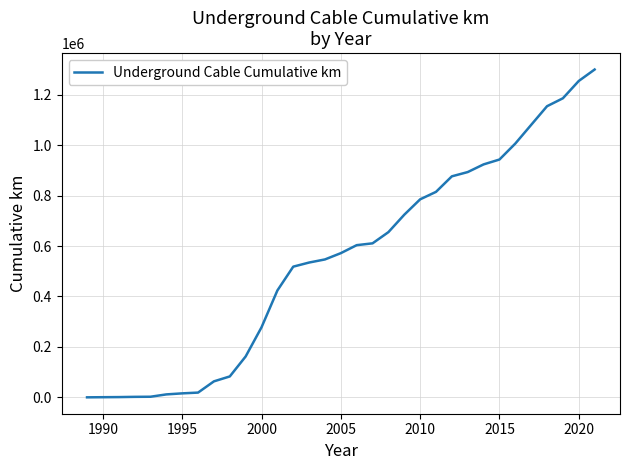

What is the smallest value displayed?

193